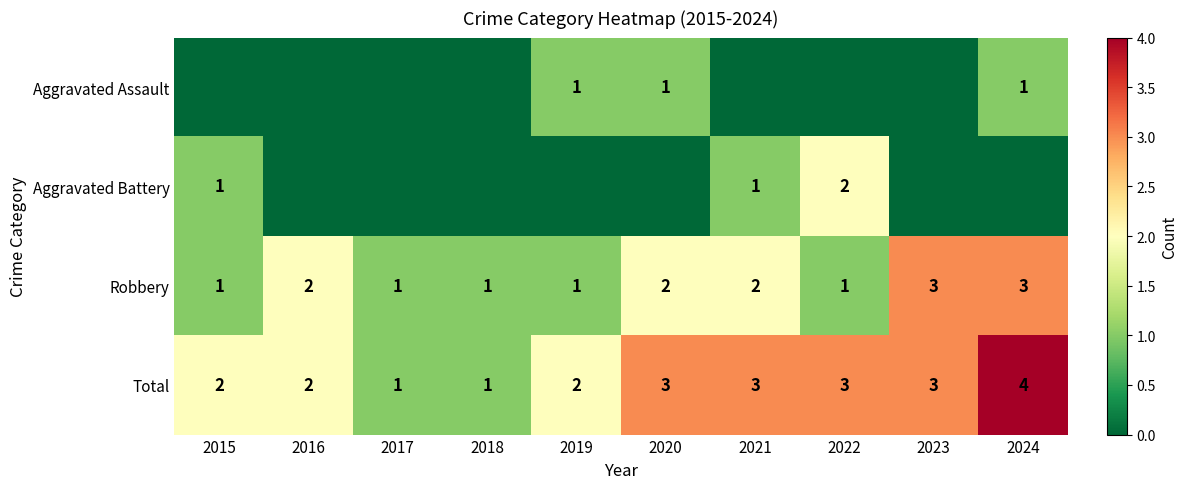

At which category is the sum across all series the highest?

2024